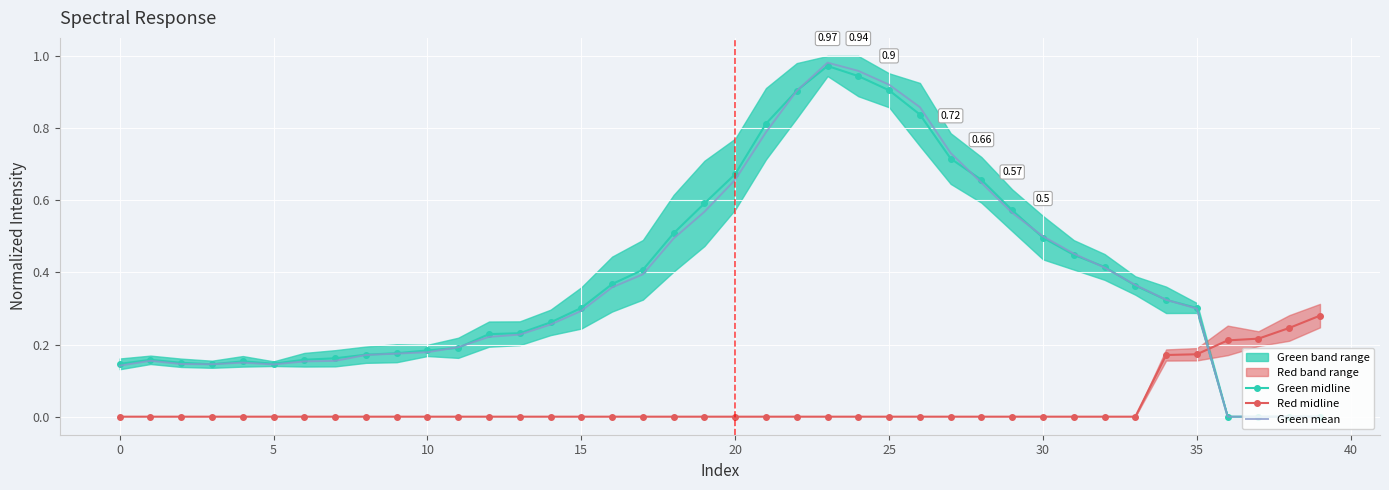

Reading left to right, transcribe all the data shown in this chart.

Green midline: 0.1	0.2	0.1	0.1	0.2	0.1	0.2	0.2	0.2	0.2	0.2	0.2	0.2	0.2	0.3	0.3	0.4	0.4	0.5	0.6	0.7	0.8	0.9	1.0	0.9	0.9	0.8	0.7	0.7	0.6	0.5	0.4	0.4	0.4	0.3	0.3	0.0	0.0	0.0	0.0
Red midline: 0.0	0.0	0.0	0.0	0.0	0.0	0.0	0.0	0.0	0.0	0.0	0.0	0.0	0.0	0.0	0.0	0.0	0.0	0.0	0.0	0.0	0.0	0.0	0.0	0.0	0.0	0.0	0.0	0.0	0.0	0.0	0.0	0.0	0.0	0.2	0.2	0.2	0.2	0.2	0.3
Green mean: 0.1	0.2	0.1	0.1	0.1	0.1	0.2	0.2	0.2	0.2	0.2	0.2	0.2	0.2	0.3	0.3	0.4	0.4	0.5	0.6	0.7	0.8	0.9	1.0	1.0	0.9	0.9	0.7	0.6	0.6	0.5	0.5	0.4	0.4	0.3	0.3	0.0	0.0	0.0	0.0